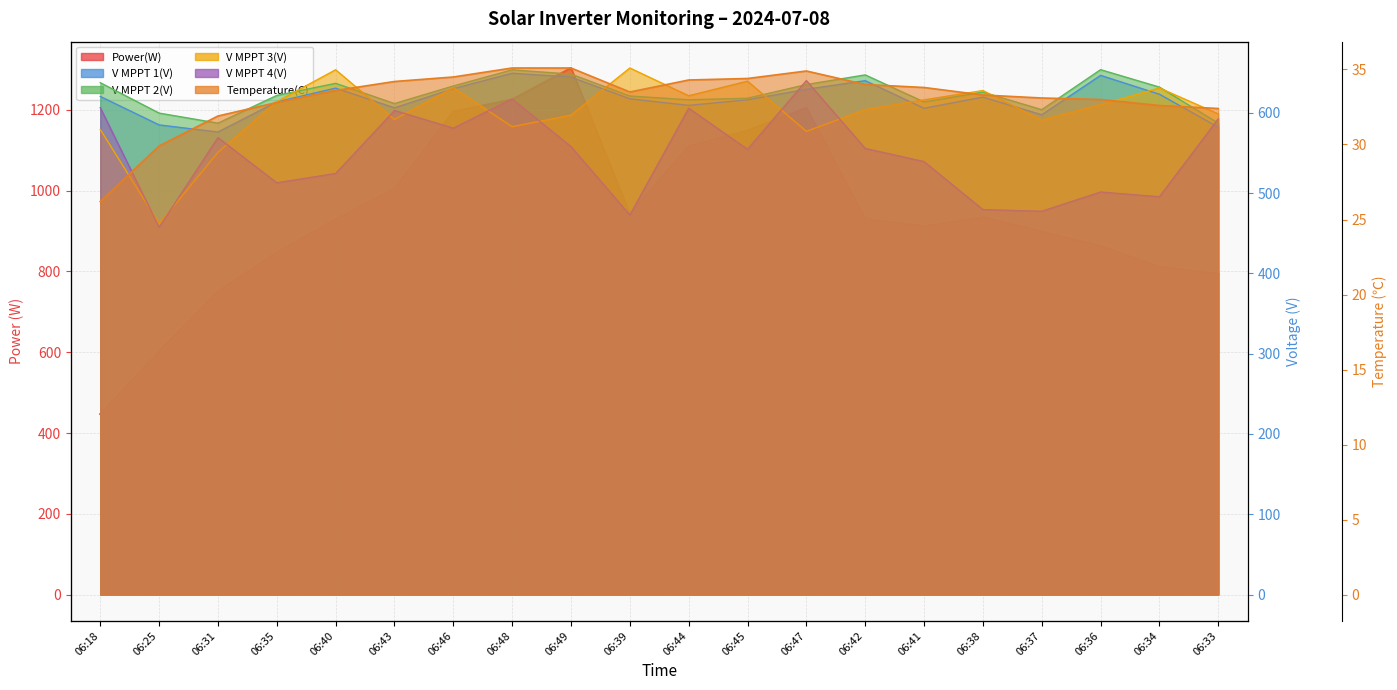

In V MPPT 2(V), how many points are lower than both neighbors (excluding endpoints)?

5